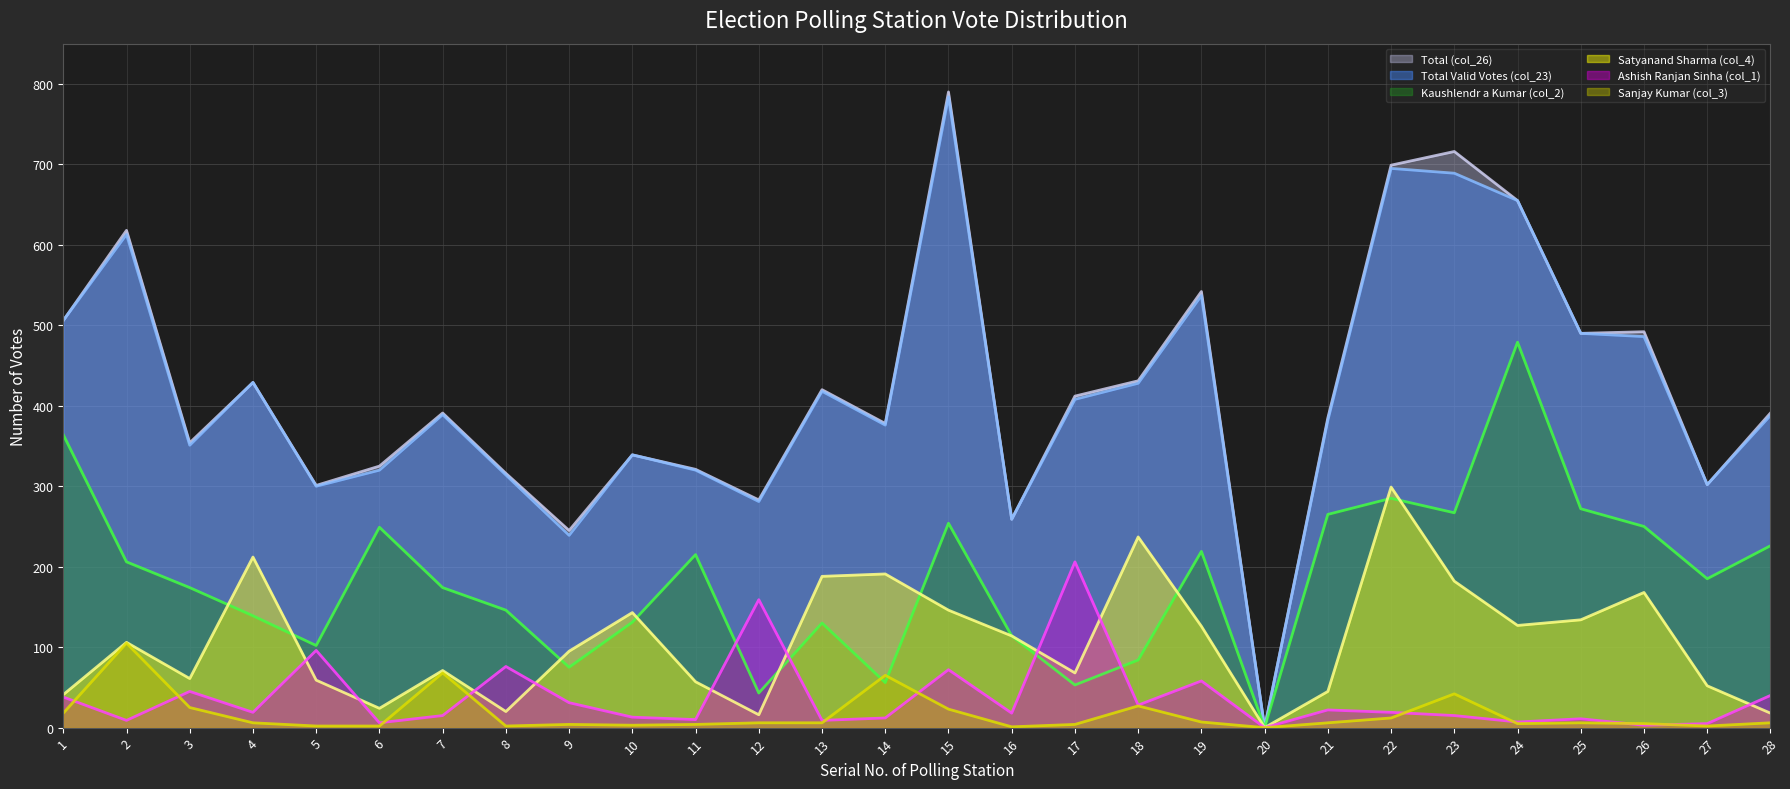

Is it true that Sanjay Kumar (col_3) equals 25 at 3?

True